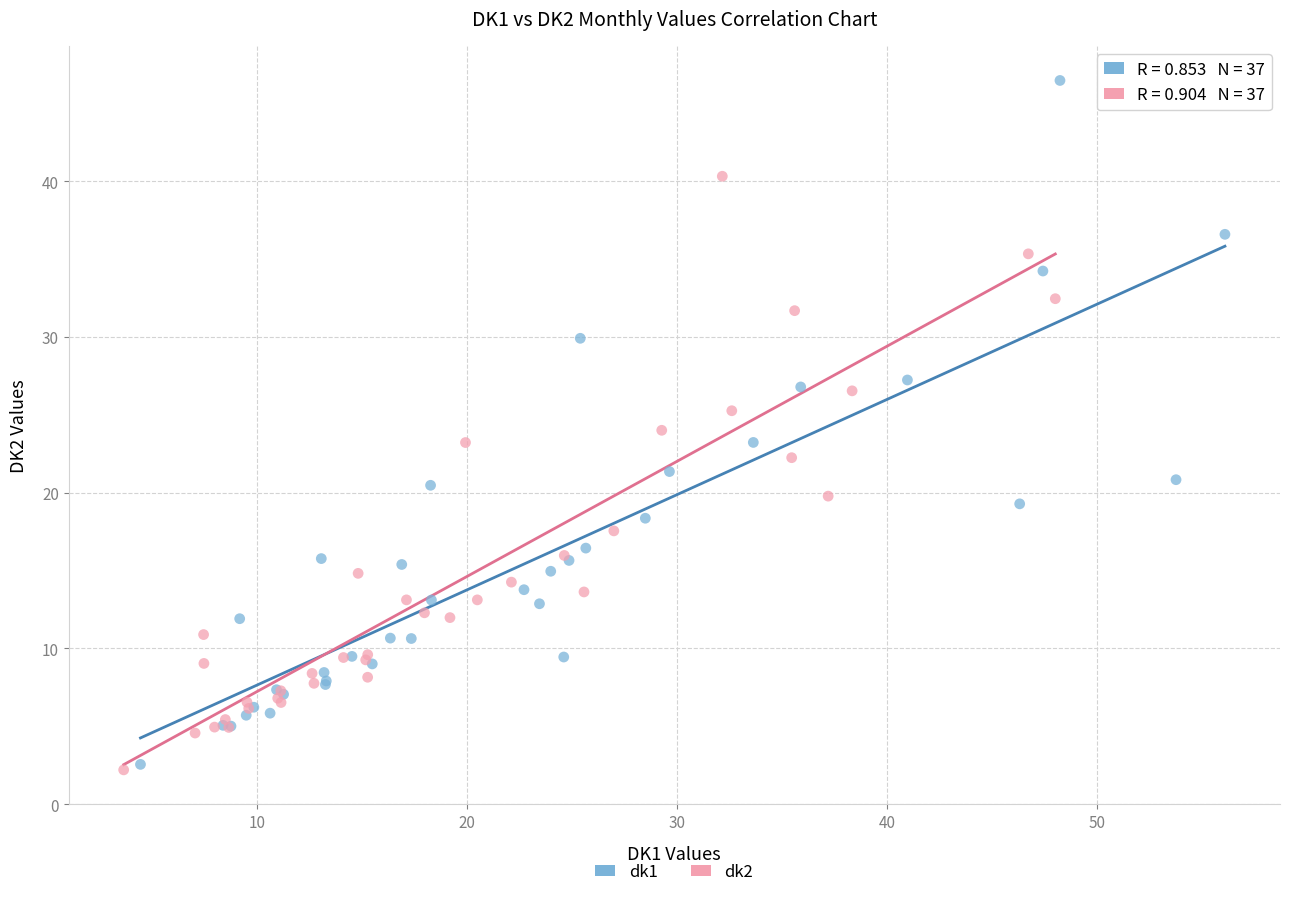

Which series has the widest spread of Y values?

dk1